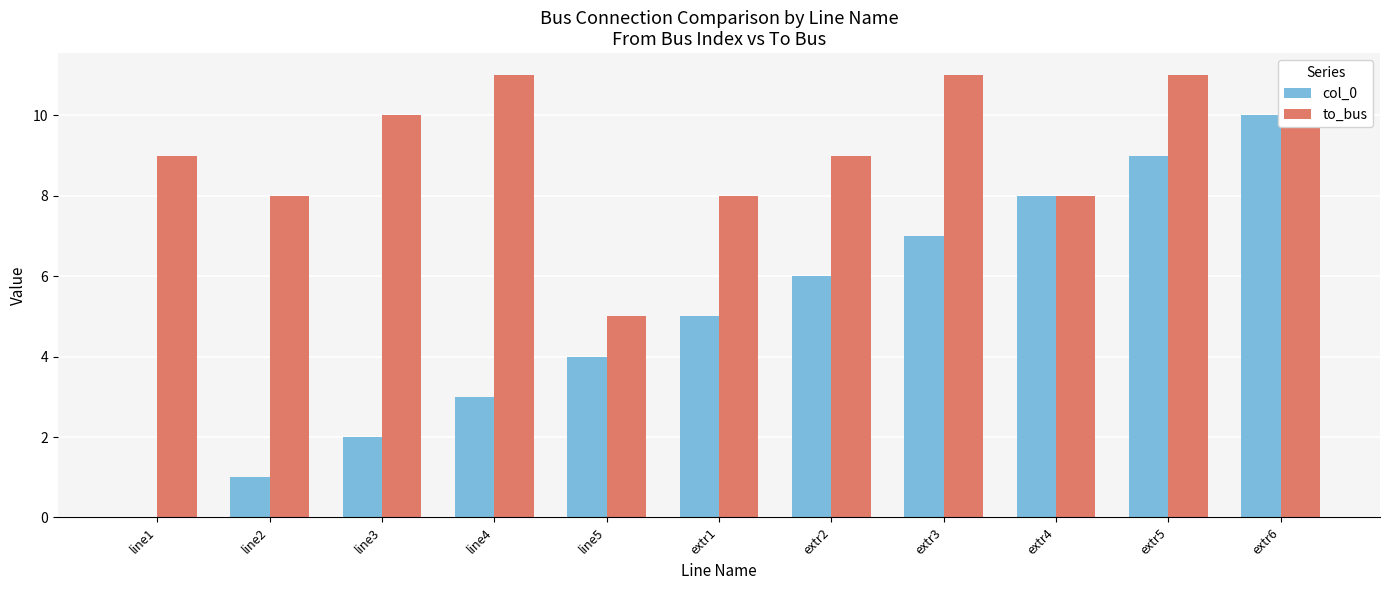

What is the label of the 10th bar from the left?

extr5